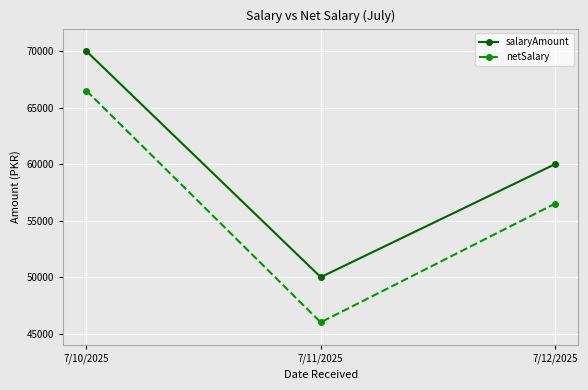

How many series are shown in this chart?

2